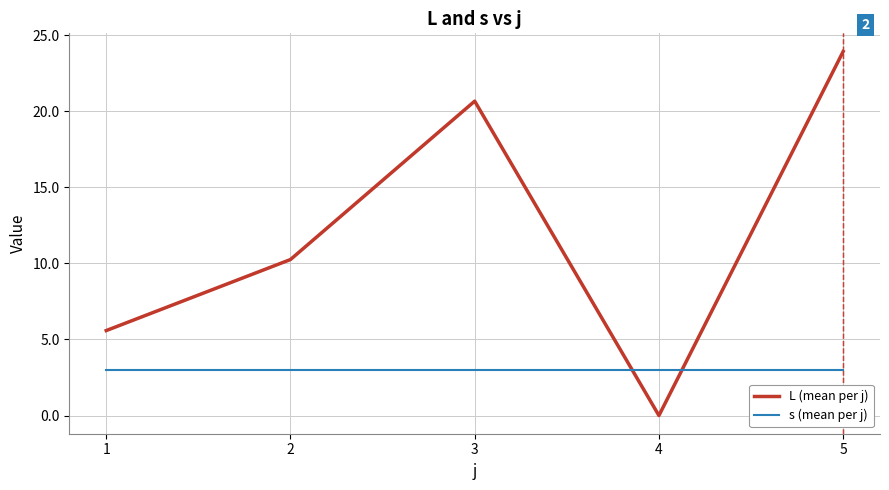

Does the chart have visible grid lines?

Yes